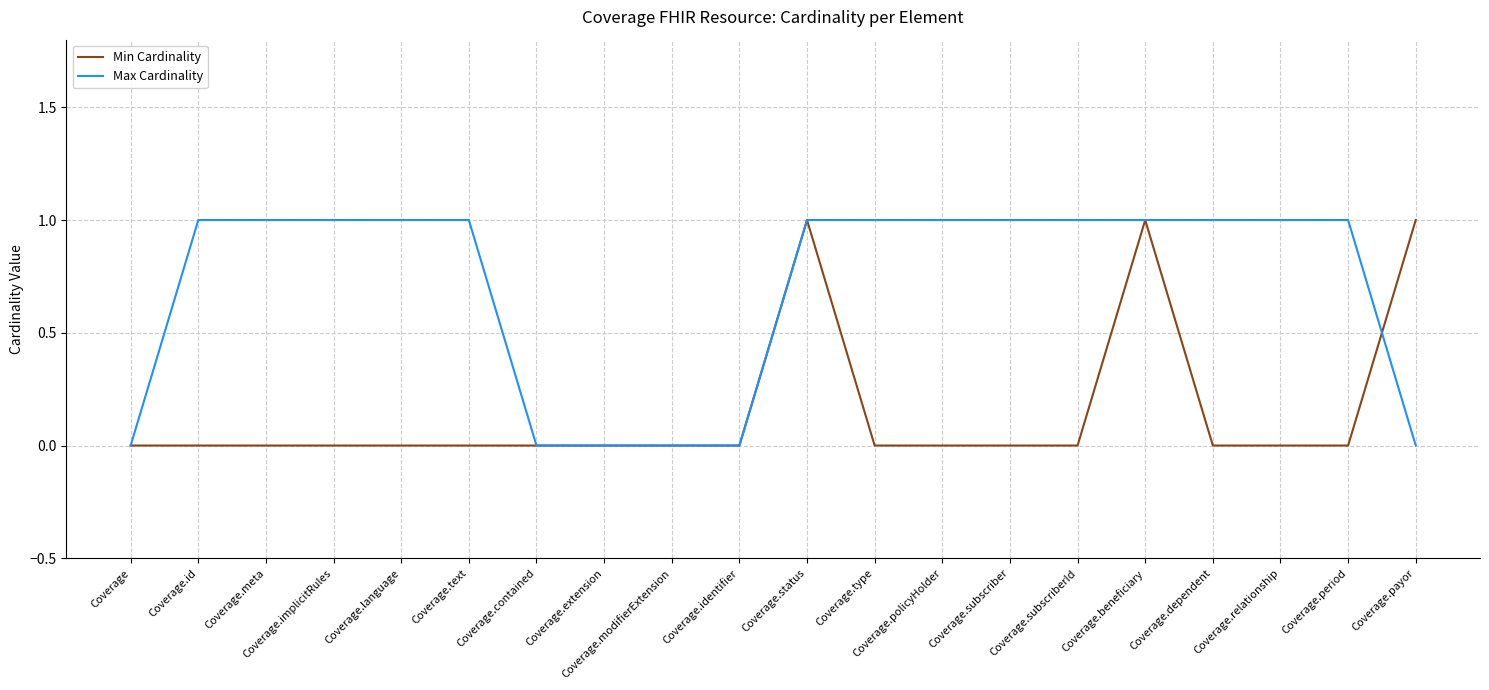

Is the value of Max Cardinality at Coverage.subscriber greater than the value of Min Cardinality at Coverage.subscriberId?

Yes